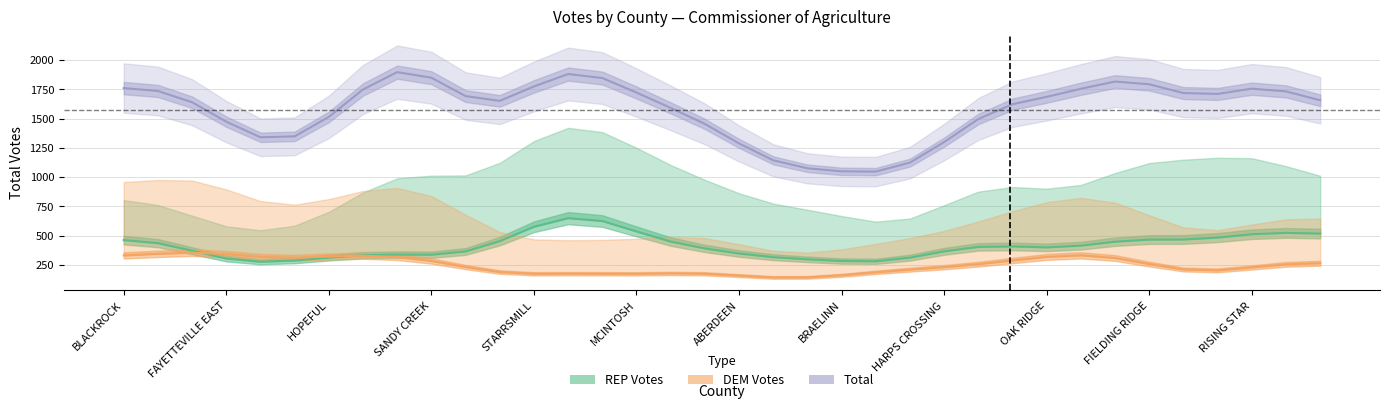

Which category has the lowest value in the DEM Total Votes series?

BROOKS